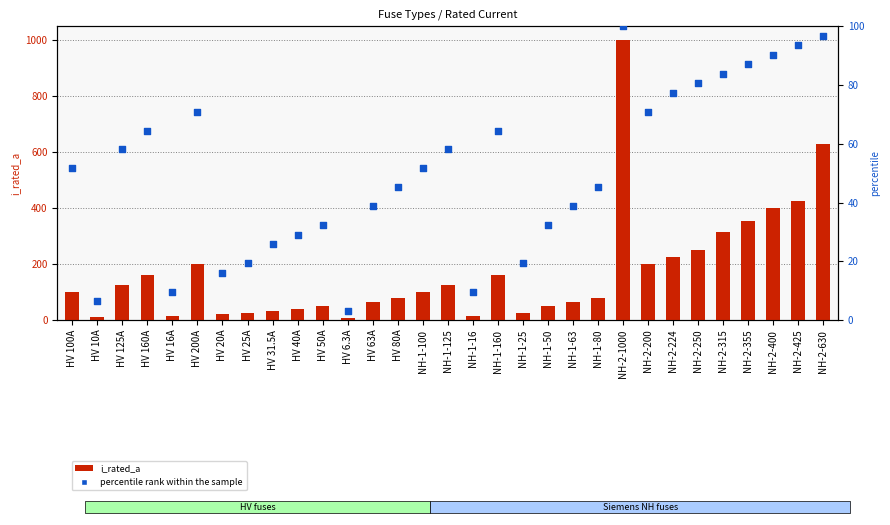

Is the value of i_rated_a at HV 200A greater than the value of percentile rank within the sample at NH-2-224?

Yes